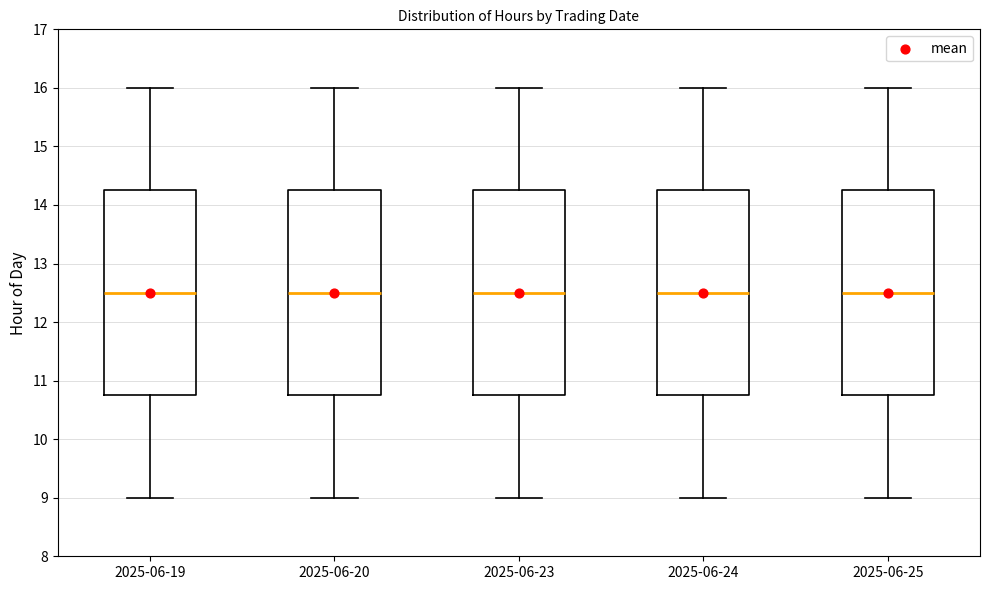

Reading left to right, read every box against the y-axis: the position of its median line, the range the box covers, and the ends of its whiskers. The values are not printed on the chart, so give them approximately, as read against the axis.

2025-06-19: median 12.5, box 10.8 to 14.3, whiskers 9.0 to 16.0
2025-06-20: median 12.5, box 10.8 to 14.3, whiskers 9.0 to 16.0
2025-06-23: median 12.5, box 10.8 to 14.3, whiskers 9.0 to 16.0
2025-06-24: median 12.5, box 10.8 to 14.3, whiskers 9.0 to 16.0
2025-06-25: median 12.5, box 10.8 to 14.3, whiskers 9.0 to 16.0